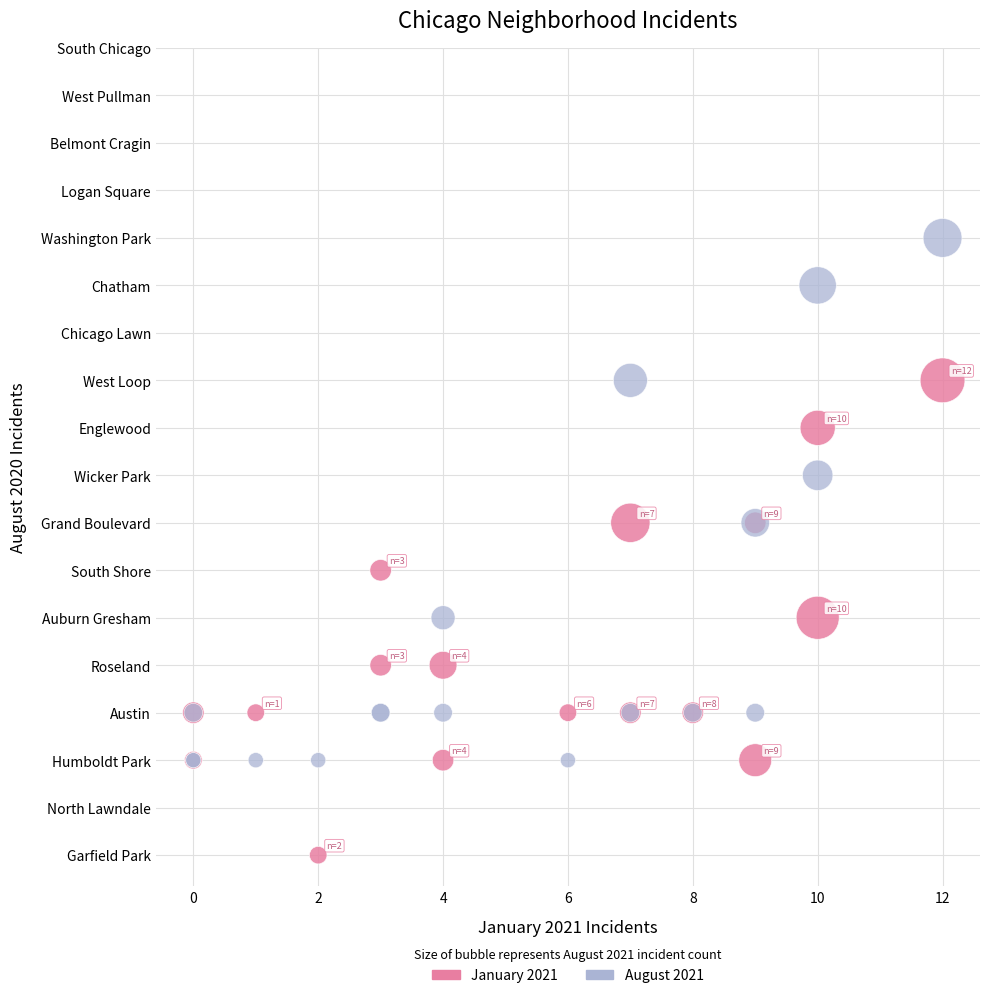

Which series has the largest Y range (max minus min)?

August 2021